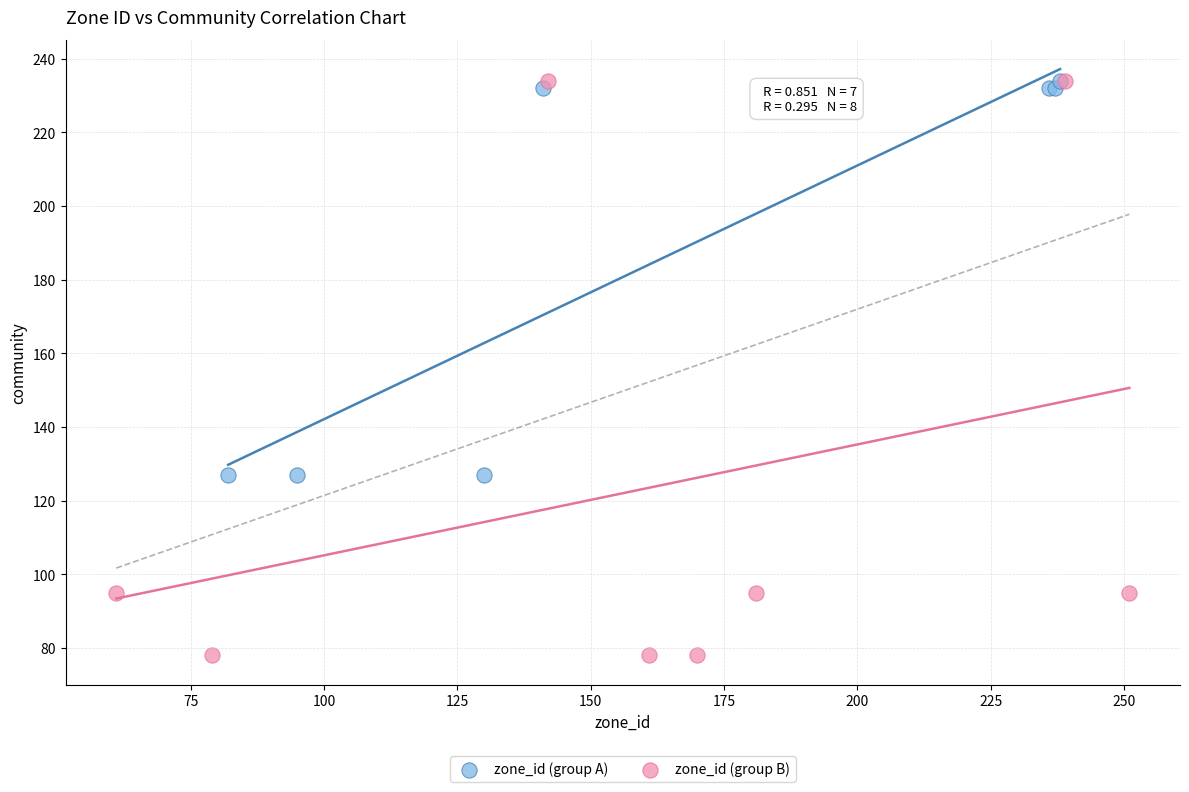

Which series has the largest Y range (max minus min)?

zone_id (group B)